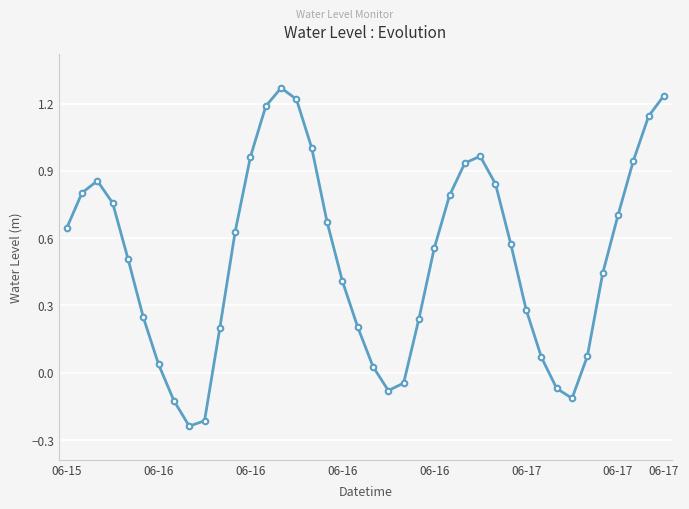

What is the sum of all values?

20.5